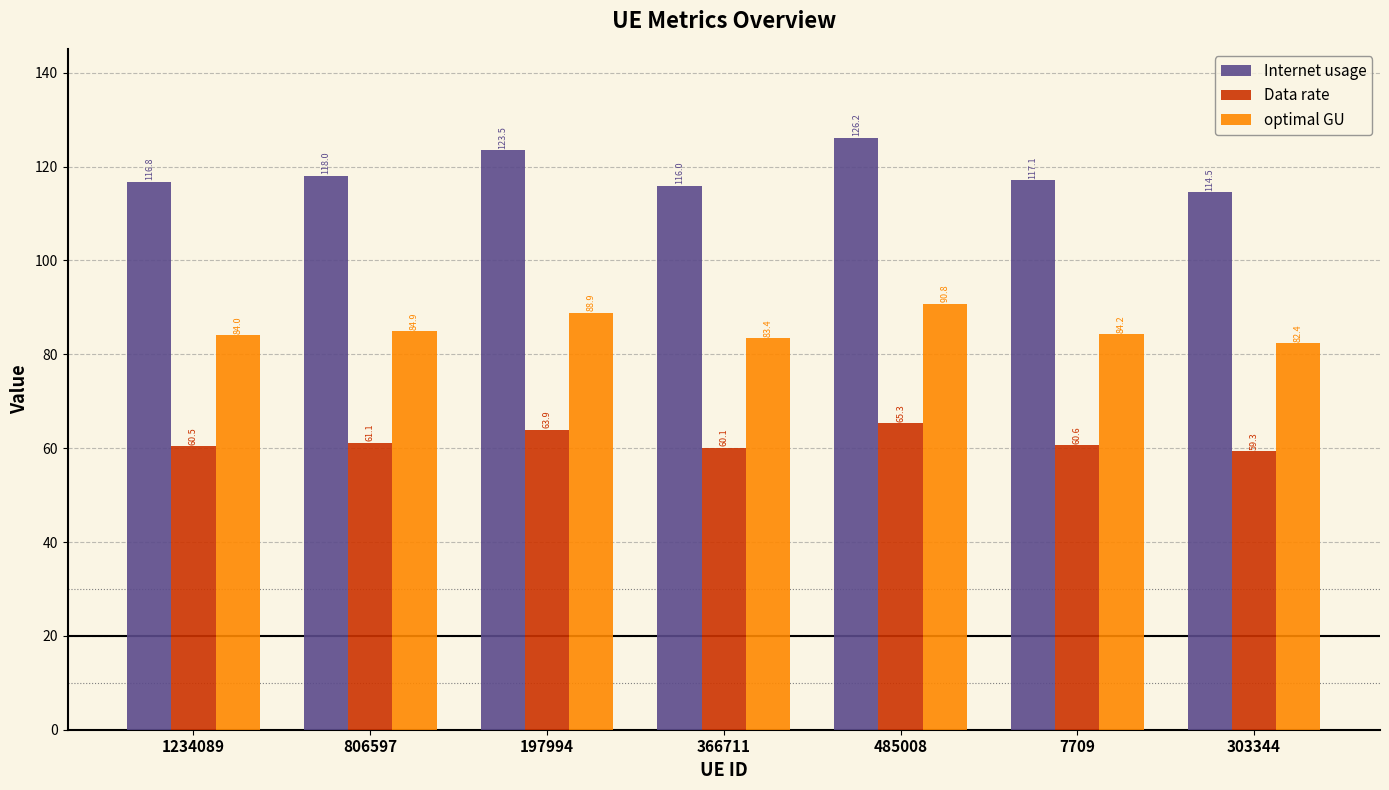

What is the sum of all Data rate values?

430.9